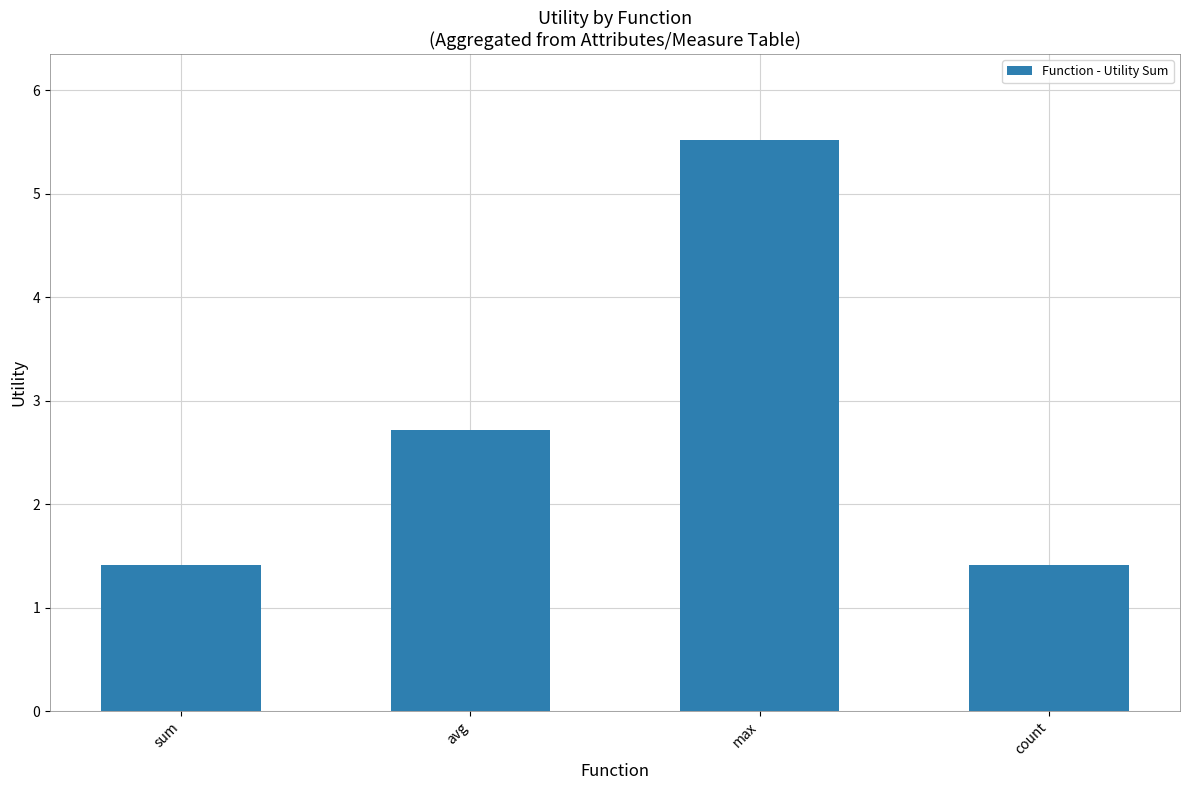

What is the ratio of the value at avg to the value at sum?

1.9